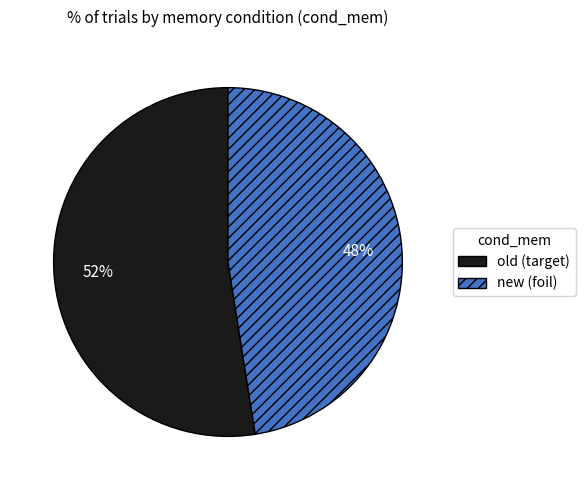

Which slice is the smallest?

new